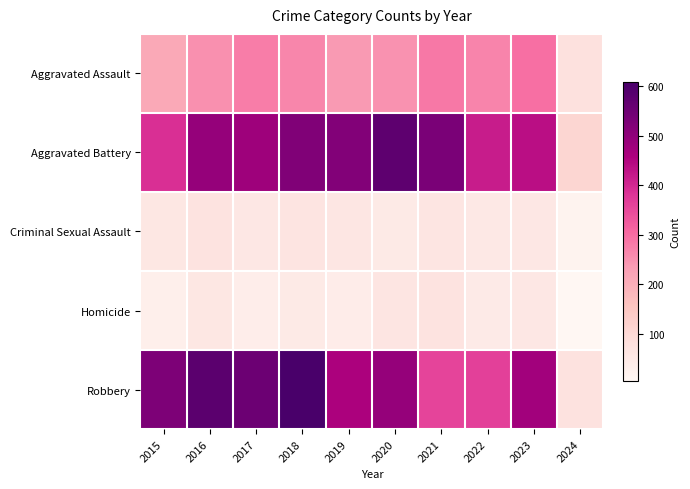

What is the difference between the highest and lowest values at 2016?

520